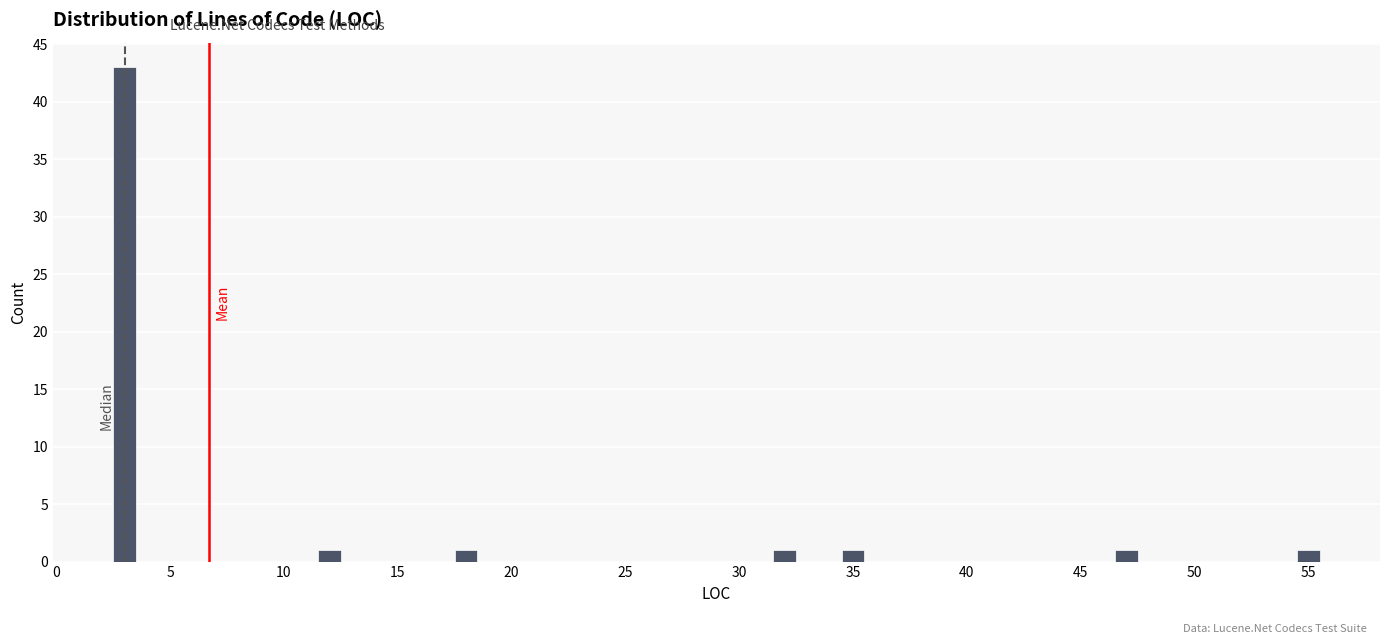

Around what value on the x-axis is the tallest bar? Give the approximate position of its centre, as read against the axis.

3.0